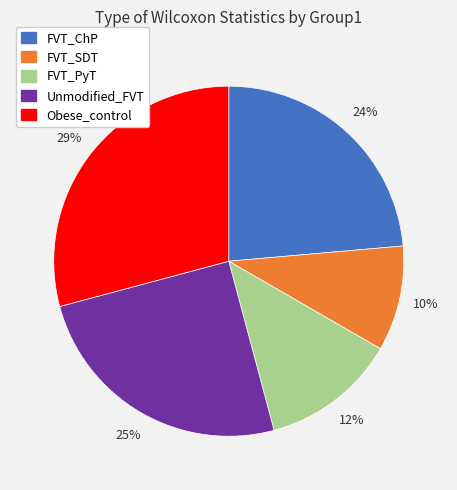

Rank the categories by value from lowest to highest.

FVT_SDT, FVT_PyT, FVT_ChP, Unmodified_FVT, Obese_control